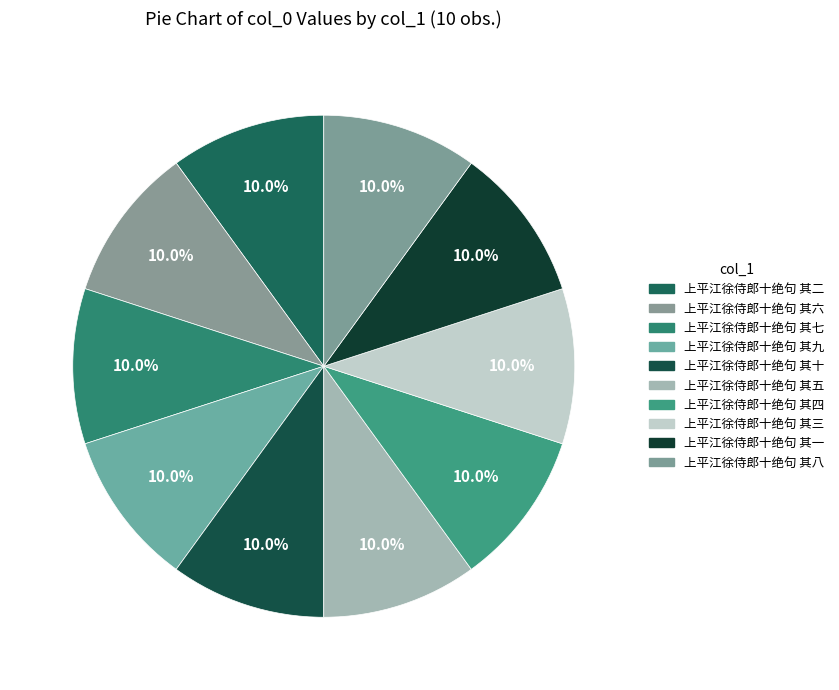

Is there a majority slice in this chart?

No